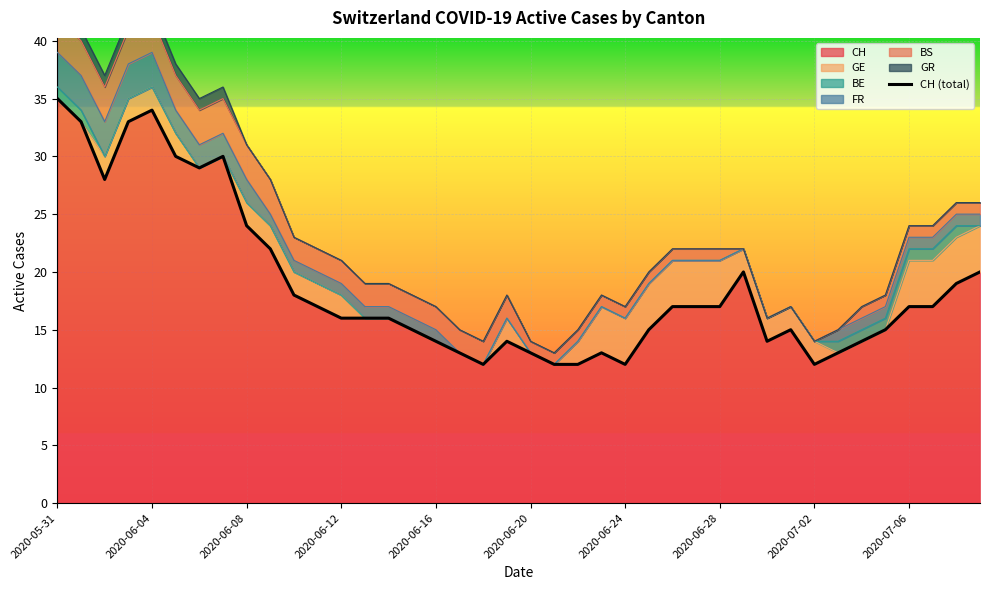

Does the chart display data point markers on the line(s)?

No